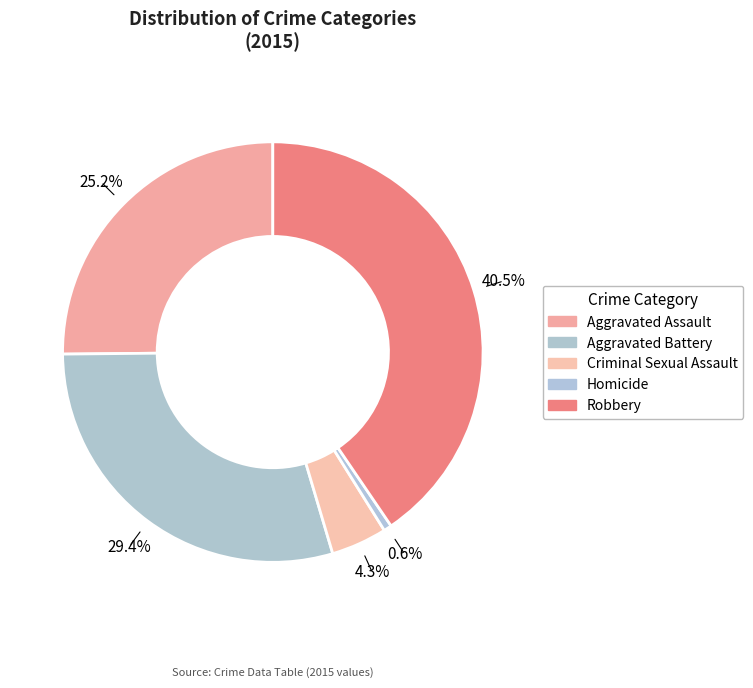

What percentage is the Criminal Sexual Assault slice, to the nearest percent?

4%